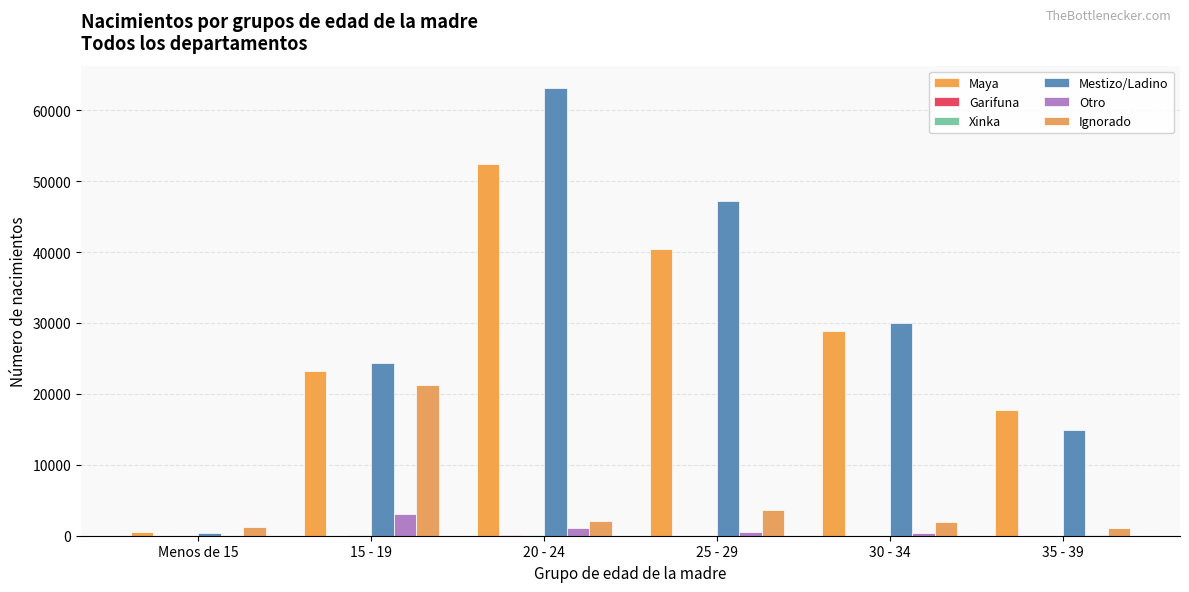

Which series has the widest spread of values?

Mestizo/Ladino